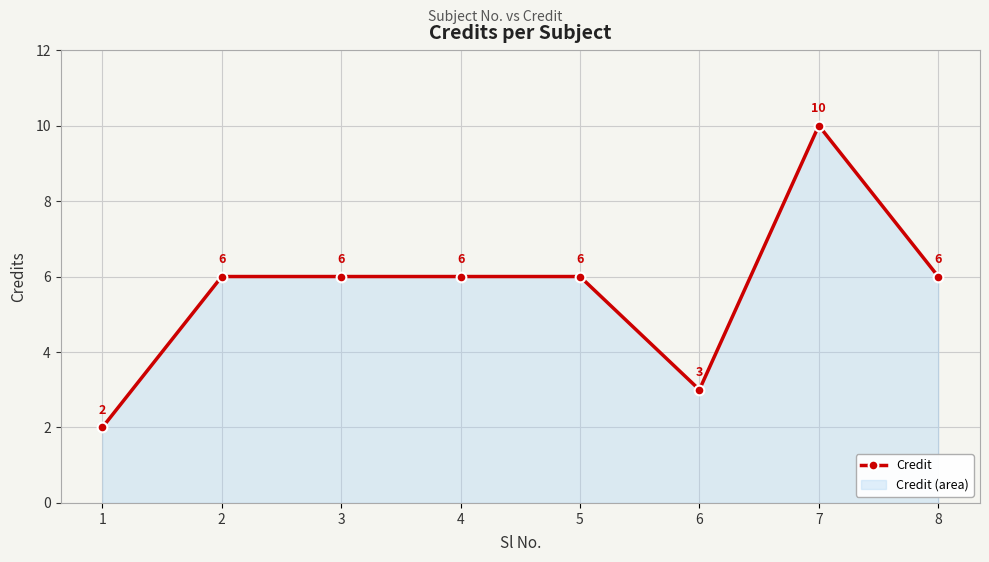

What is the difference between the second highest and minimum values?

4